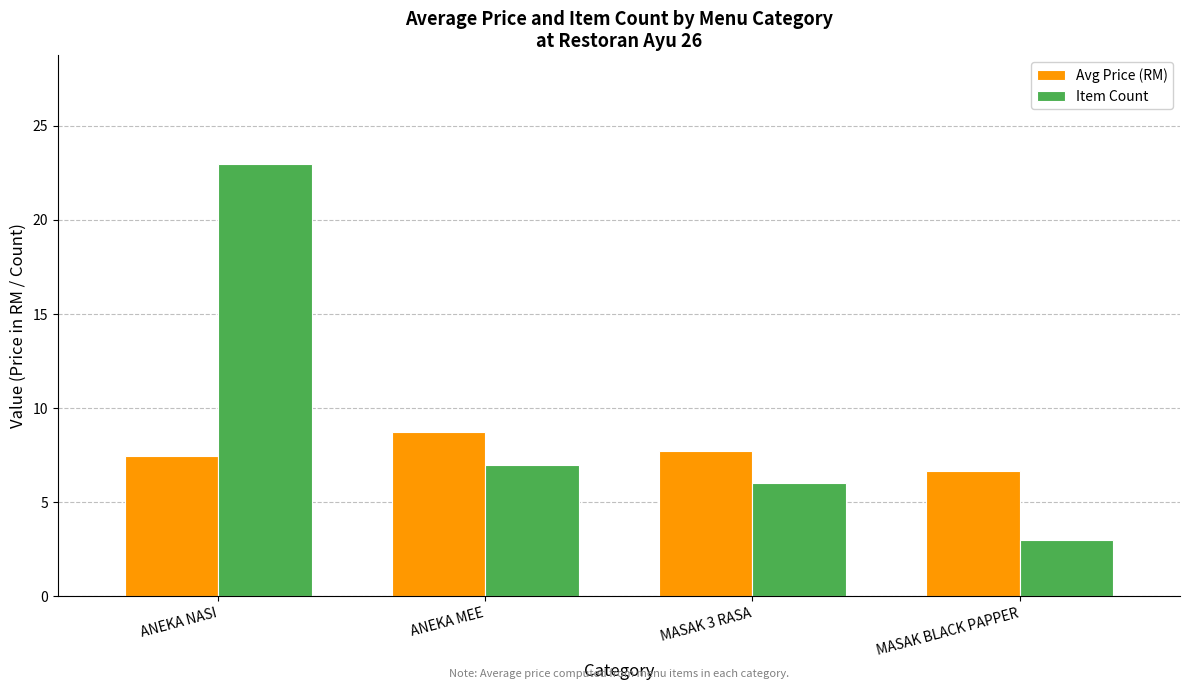

Is it true that Avg Price (RM) equals 14.4 at ANEKA MEE?

False